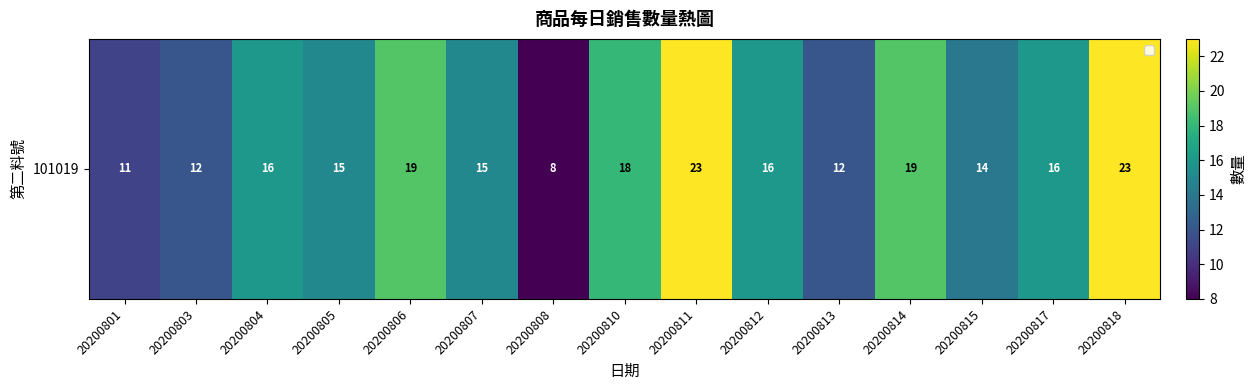

What is the change in value from 20200803 to 20200812?

+4